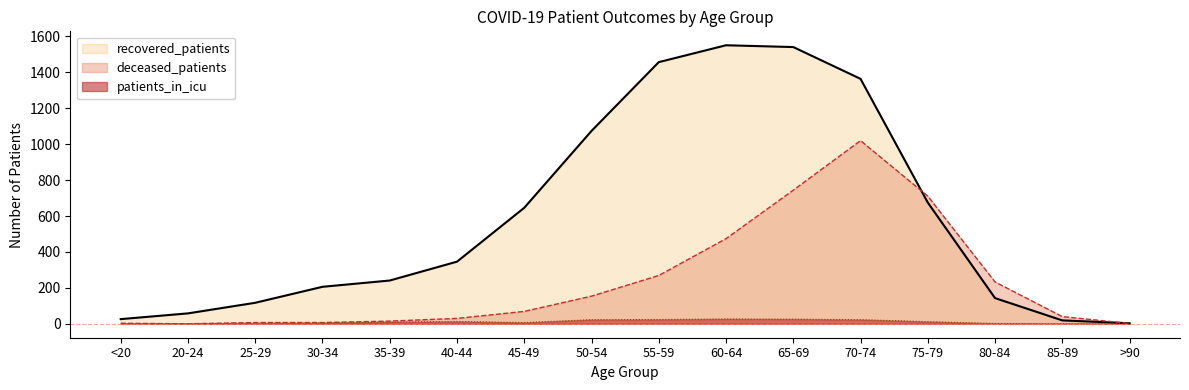

Reading left to right, extract all data points from this chart.

recovered_patients: <20=26	20-24=58	25-29=117	30-34=206	35-39=241	40-44=346	45-49=646	50-54=1074	55-59=1457	60-64=1551	65-69=1541	70-74=1364	75-79=675	80-84=143	85-89=19	>90=3
deceased_patients: <20=3	20-24=0	25-29=7	30-34=7	35-39=15	40-44=30	45-49=69	50-54=154	55-59=269	60-64=474	65-69=744	70-74=1020	75-79=711	80-84=233	85-89=40	>90=2
patients_in_icu: <20=0	20-24=1	25-29=3	30-34=5	35-39=10	40-44=13	45-49=7	50-54=23	55-59=24	60-64=27	65-69=26	70-74=23	75-79=12	80-84=2	85-89=0	>90=0